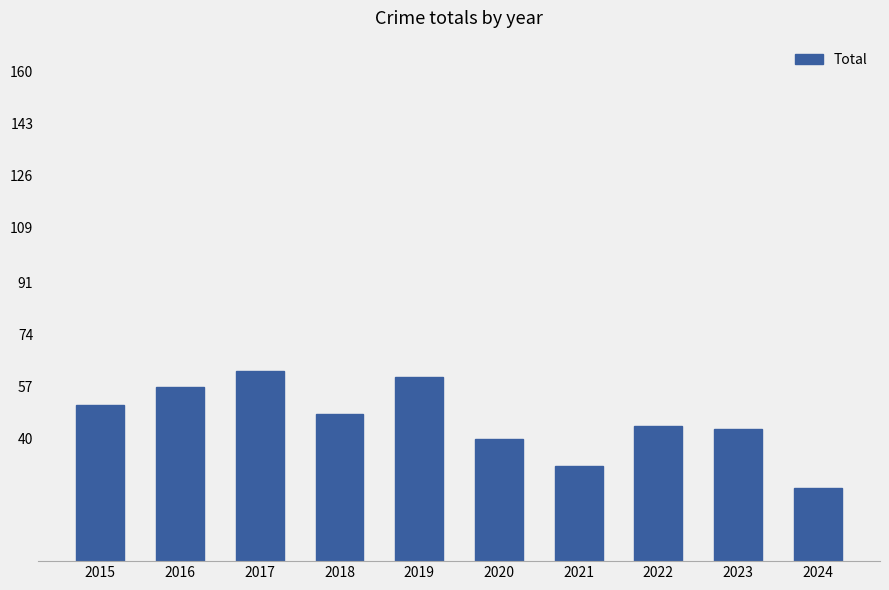

What value does the data have at 2016?

57